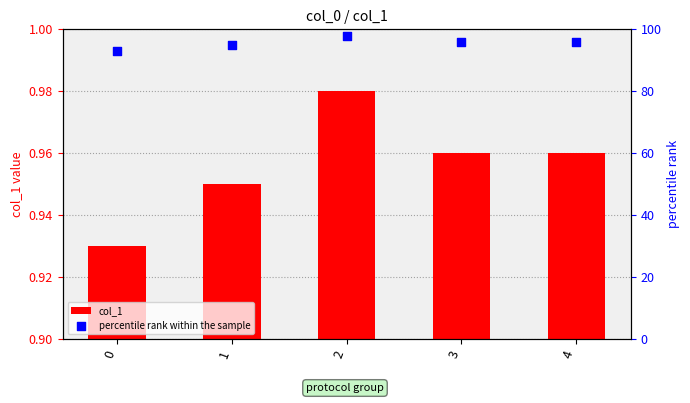

Which series contains the lowest Y value?

col_1